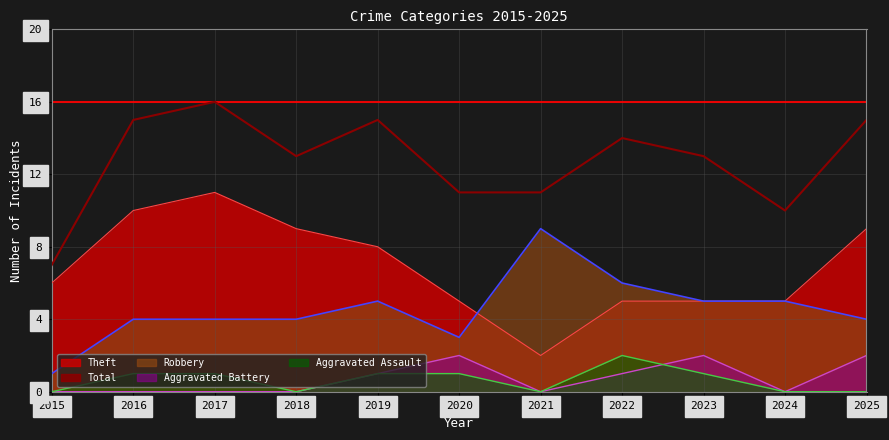

Which category has the highest value across all series?

2017